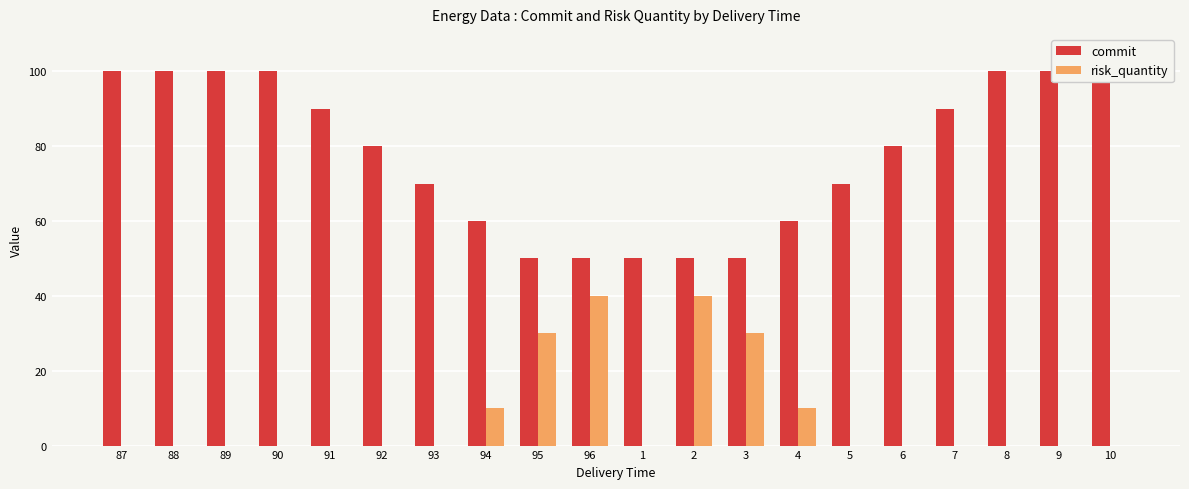

At how many categories does at least one series exceed 77?

11